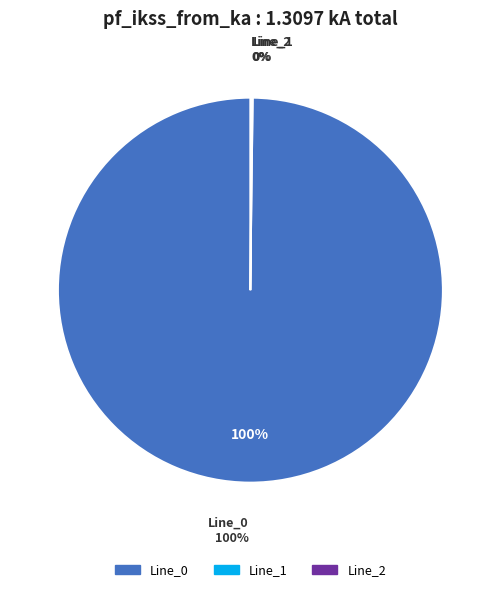

To the nearest percent, what is the average slice percentage?

33%